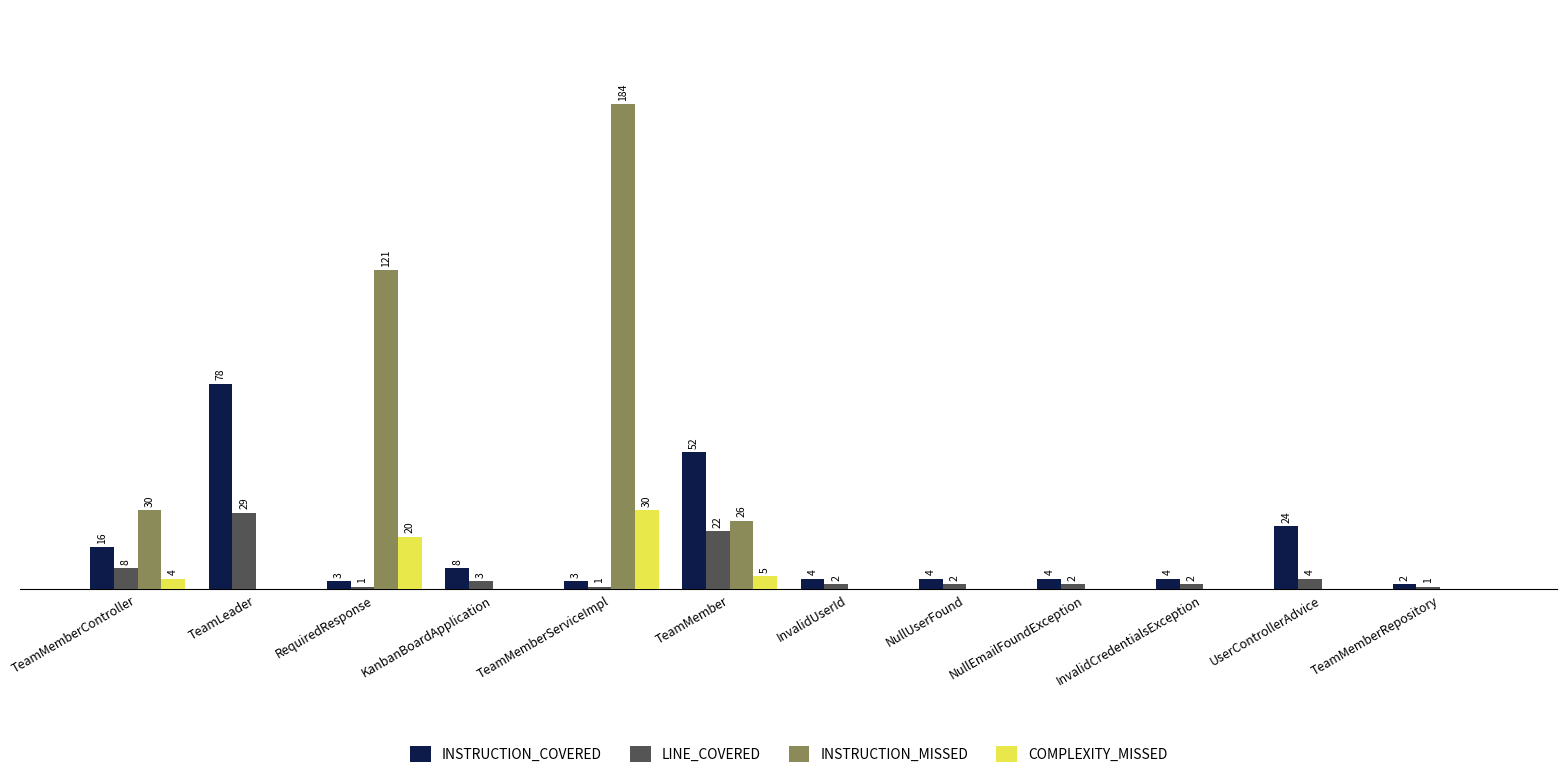

Which series changed the most between TeamMemberServiceImpl and UserControllerAdvice?

INSTRUCTION_MISSED